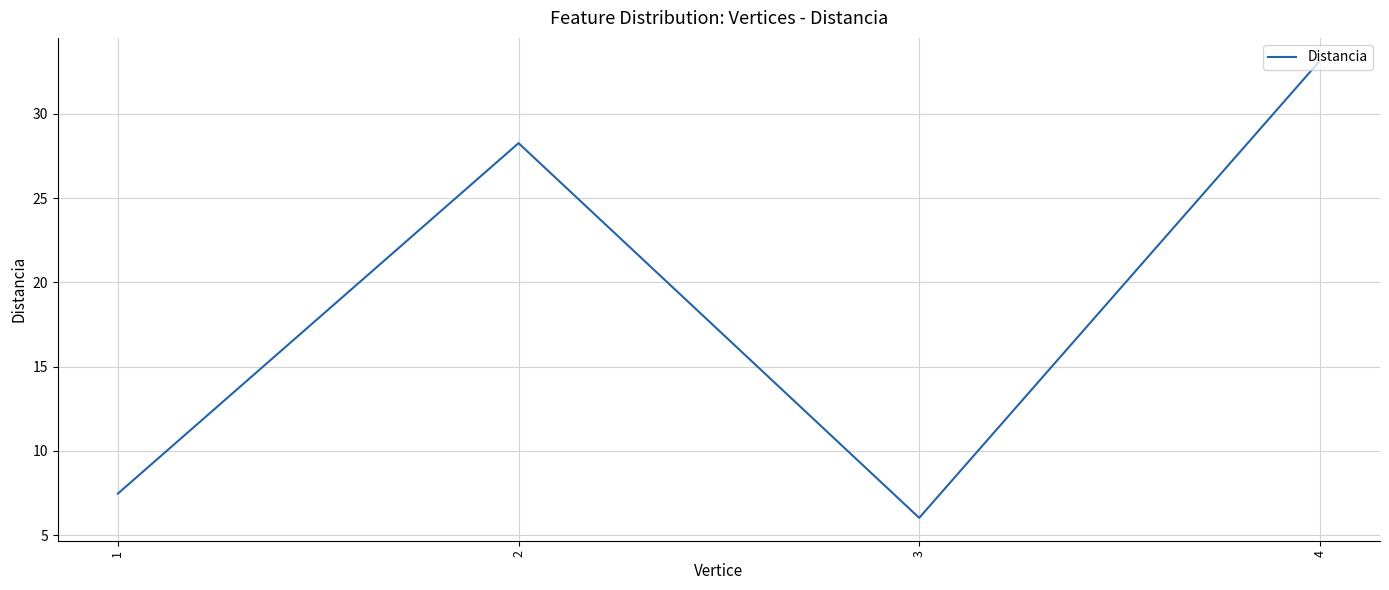

What is the sum of all values?

74.9